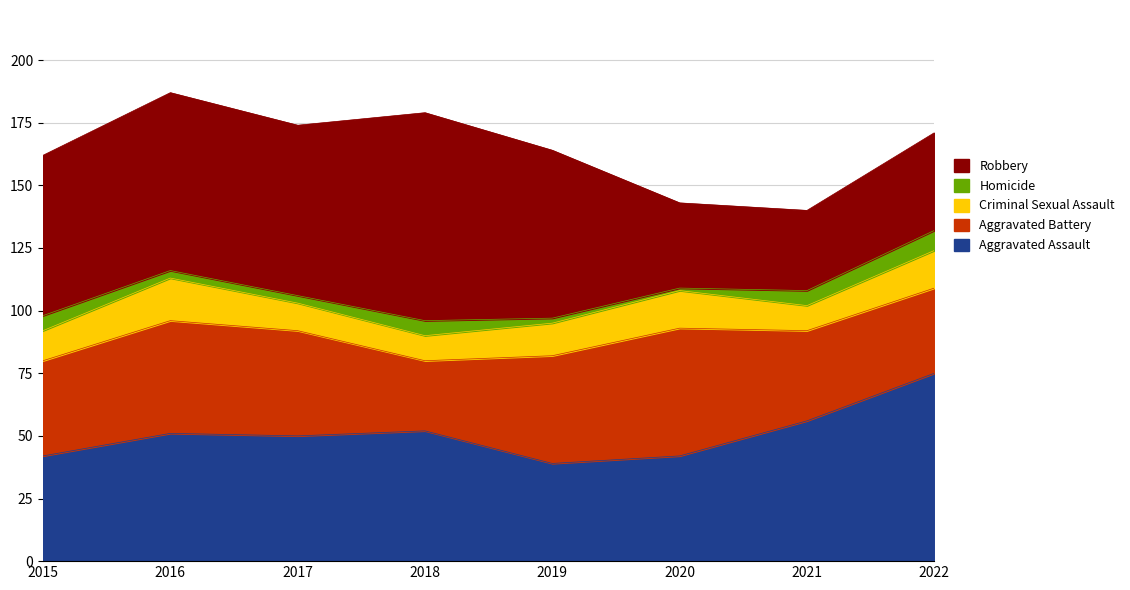

List the series in order of their peak value, lowest first.

Homicide, Criminal Sexual Assault, Aggravated Battery, Aggravated Assault, Robbery